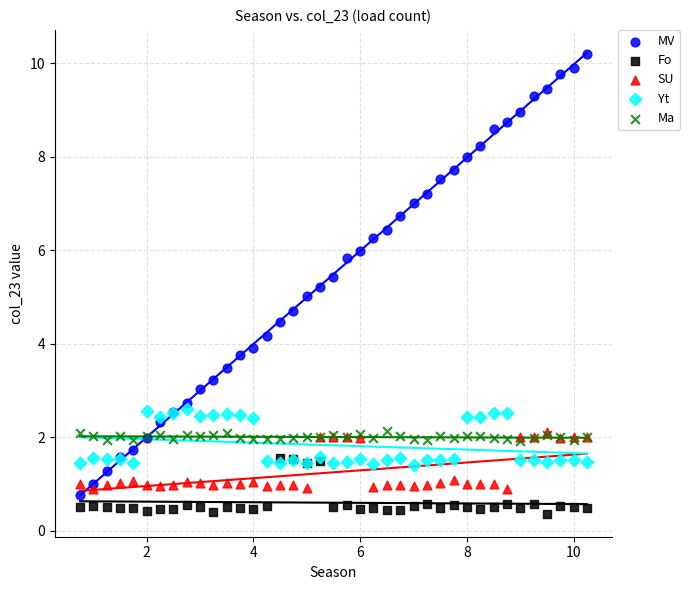

What are all the series names shown in the legend?

MV, Fo, SU, Yt, Ma